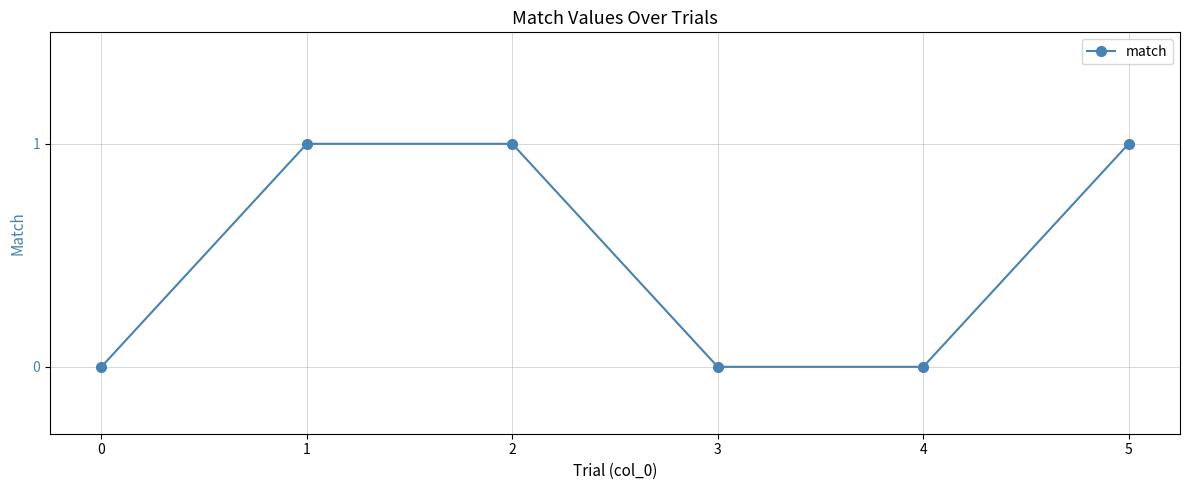

What is the difference between the maximum and minimum values?

1